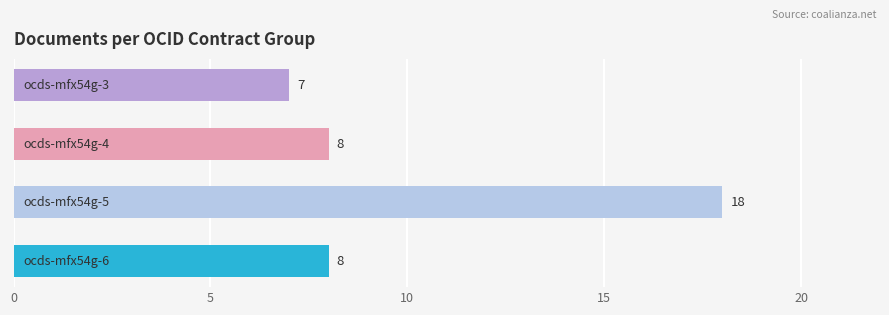

How many bars are there in total?

4